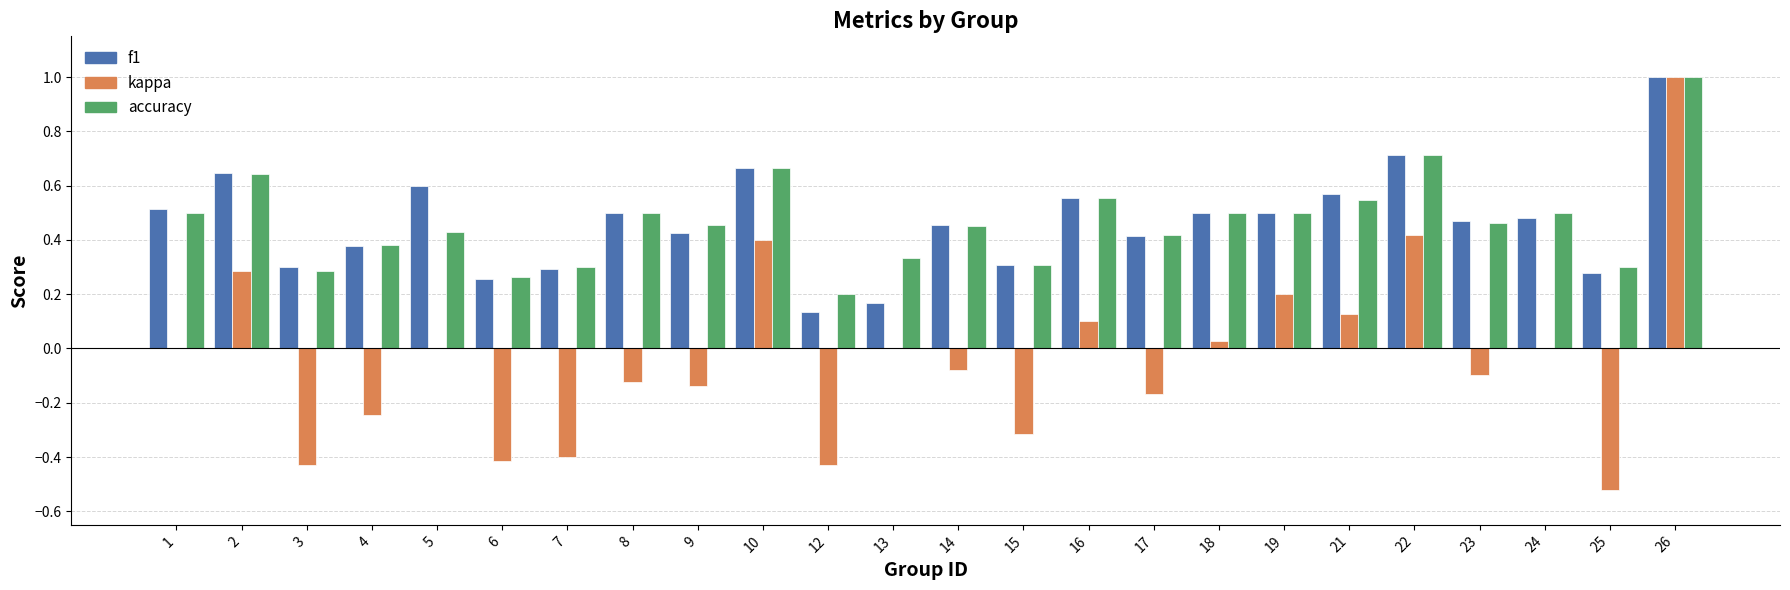

Is the value of kappa at 4 greater than the value of f1 at 18?

No